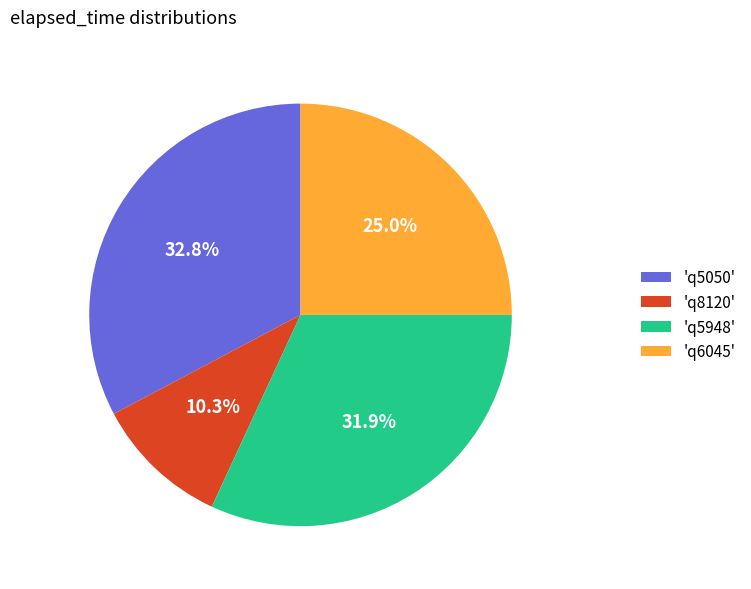

Which slice is the largest?

'q5050'